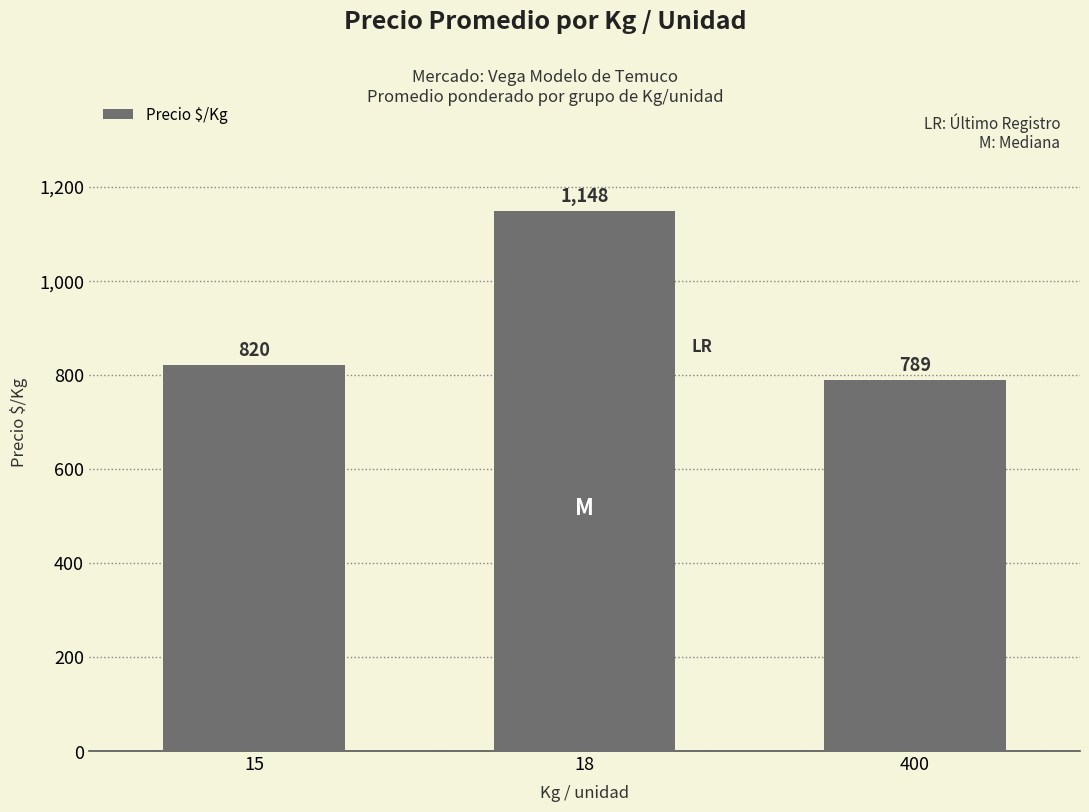

Reading right to left, extract all data points from this chart.

400=789	18=1148	15=820